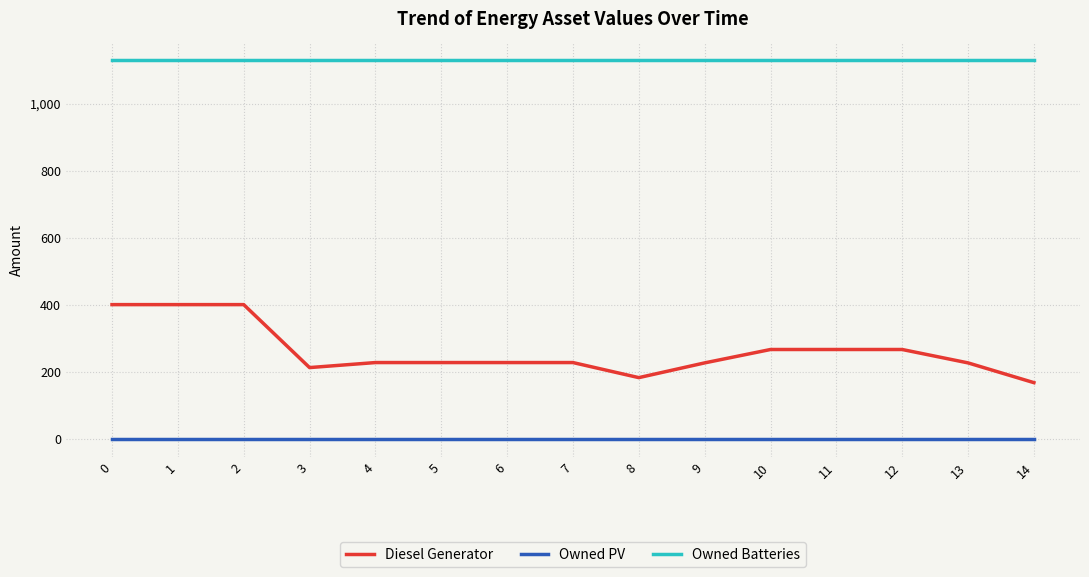

Which series has the largest range (max minus min)?

Diesel Generator